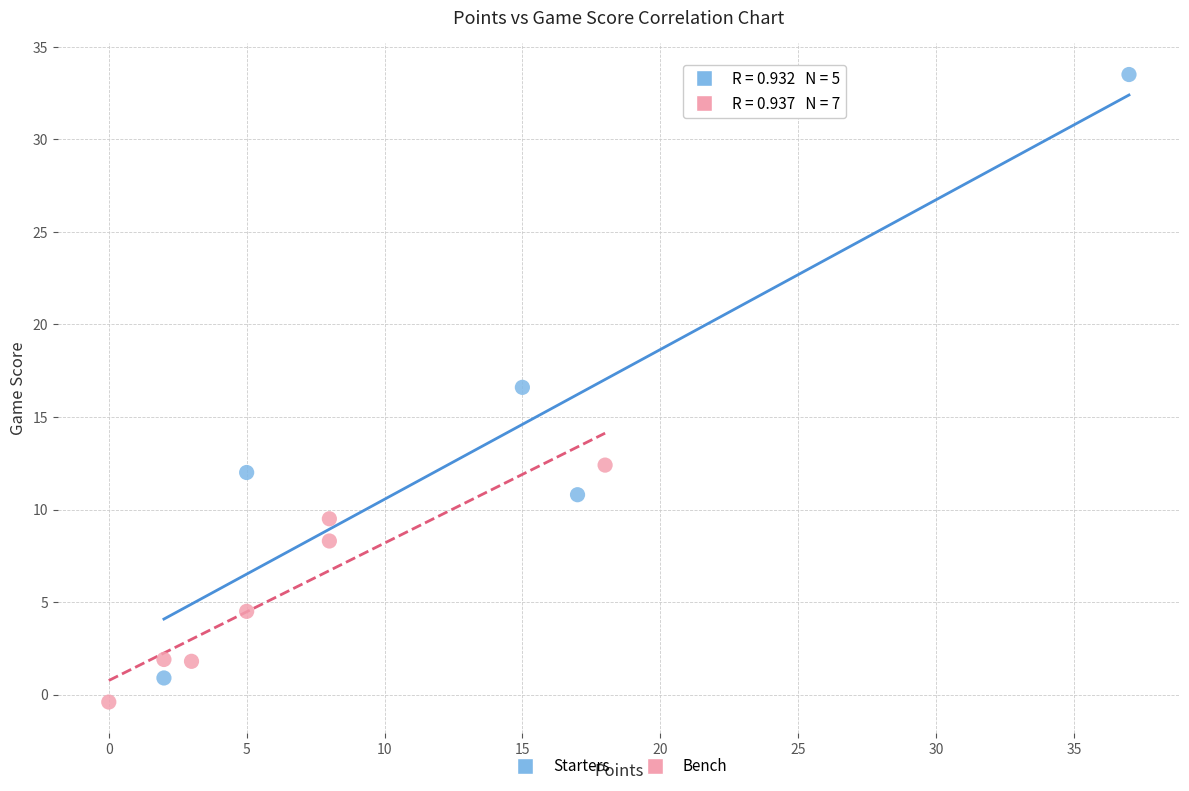

Which series contains the lowest Y value?

Bench